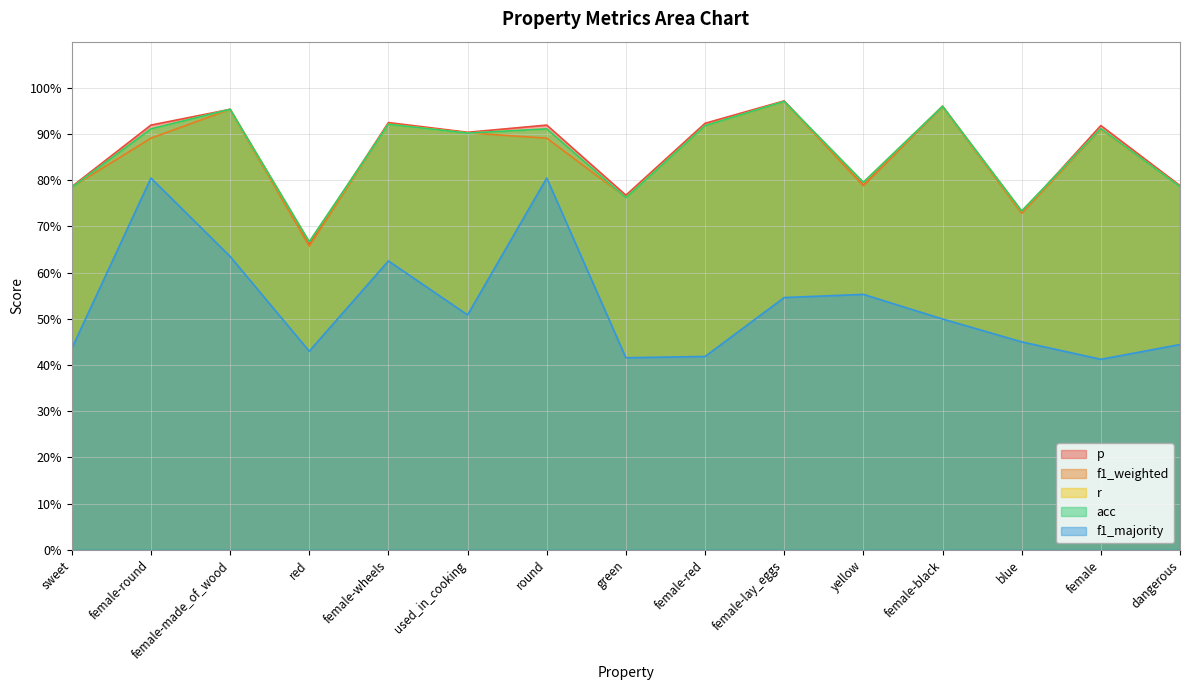

What is the difference between the second highest and second lowest values in the r series?

0.2